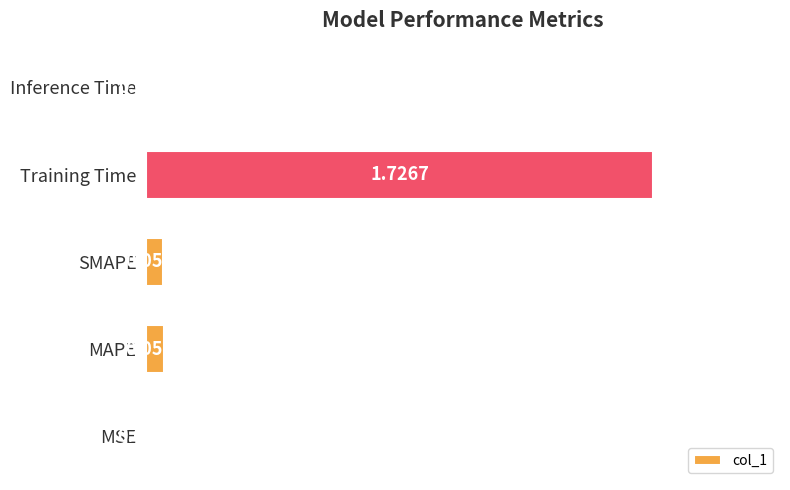

How many distinct data groups are displayed?

1